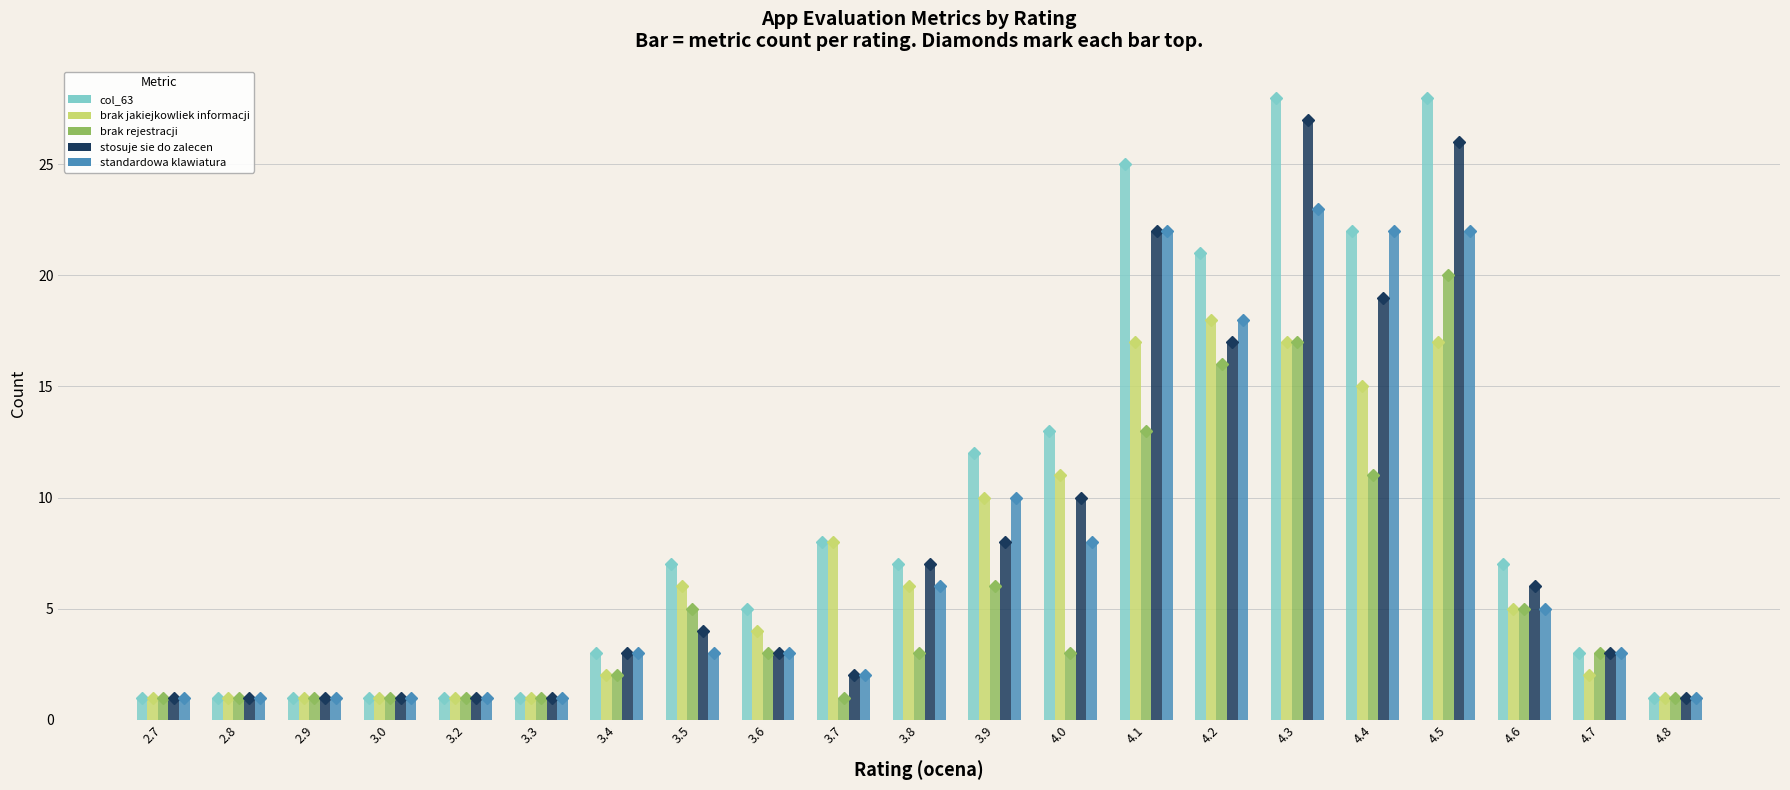

Which category has the highest value in the brak jakiejkowliek informacji series?

4.2